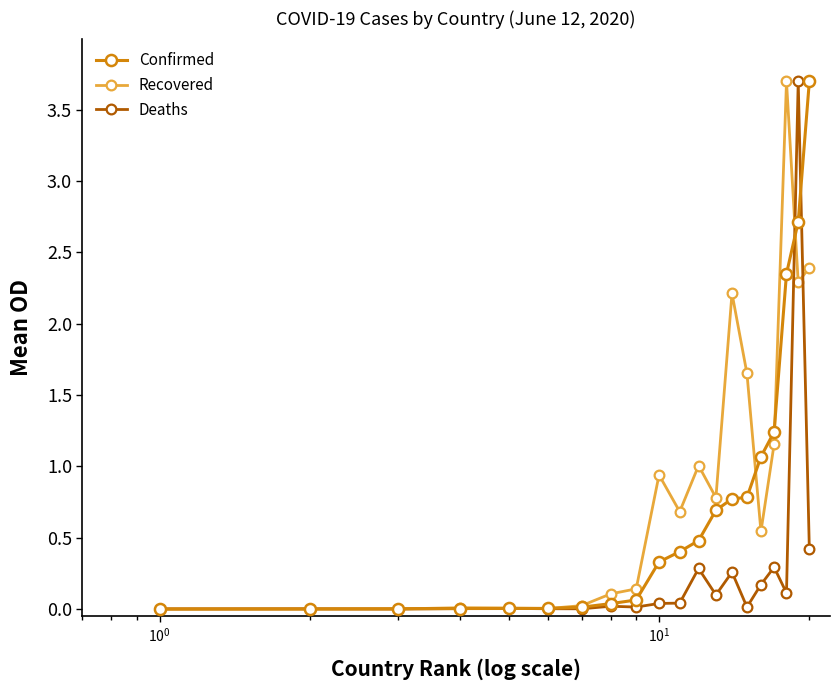

What is the maximum value shown in the chart?

3.7